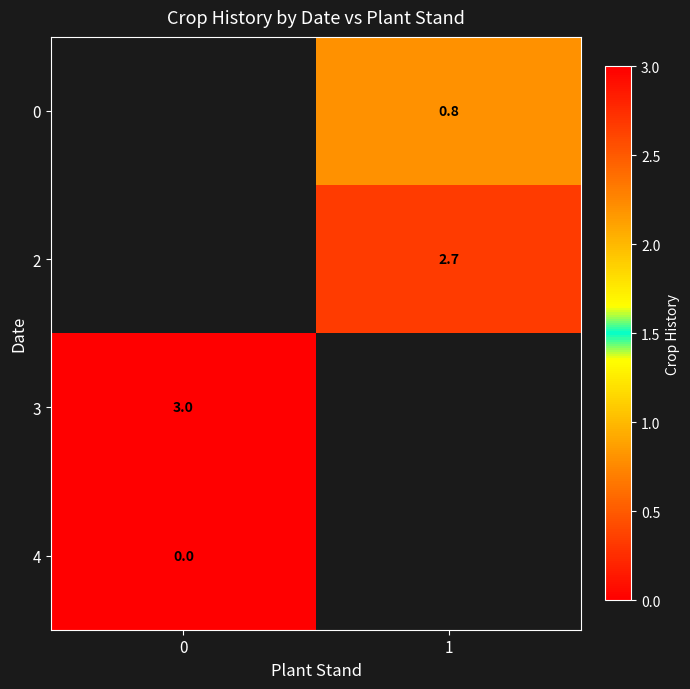

True or false: 0 has a value of 0.5 at 1.

False